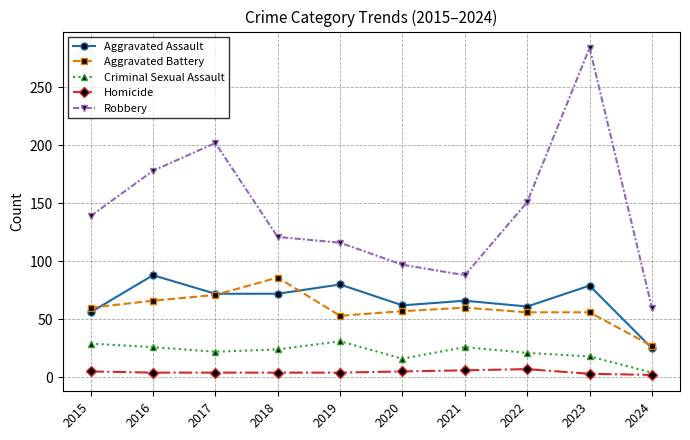

What is the total value across all series at 2022?

296